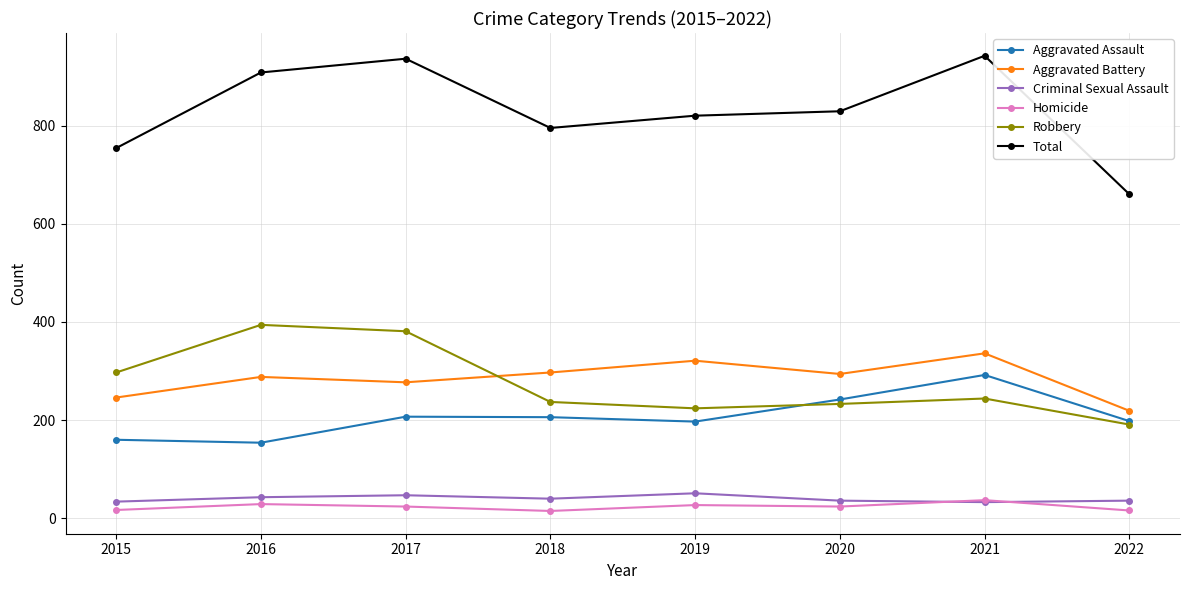

Which series has the widest spread of values?

Total